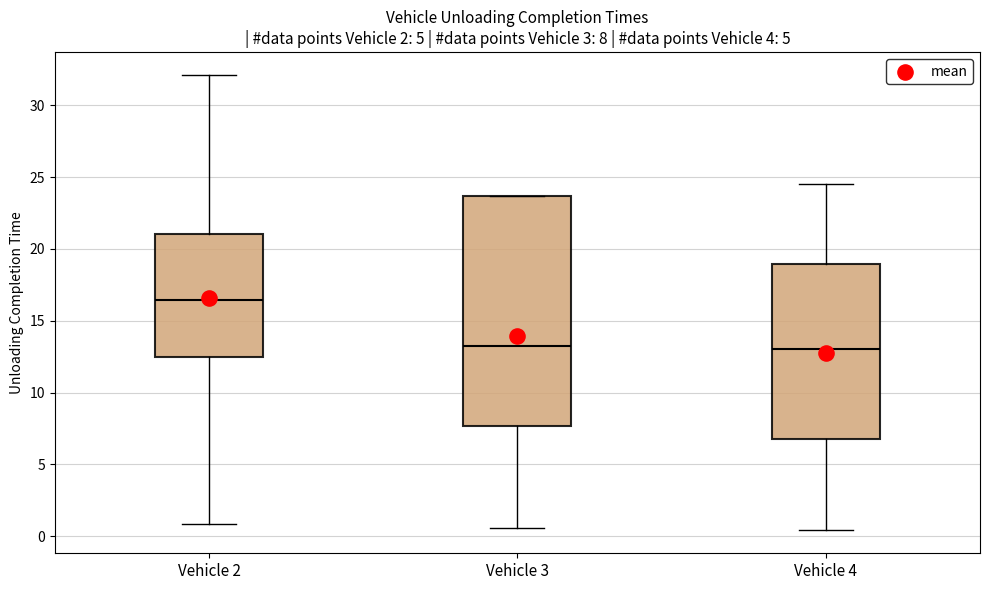

Comparing the boxes themselves (not the whiskers), which one is the tallest?

Vehicle 3